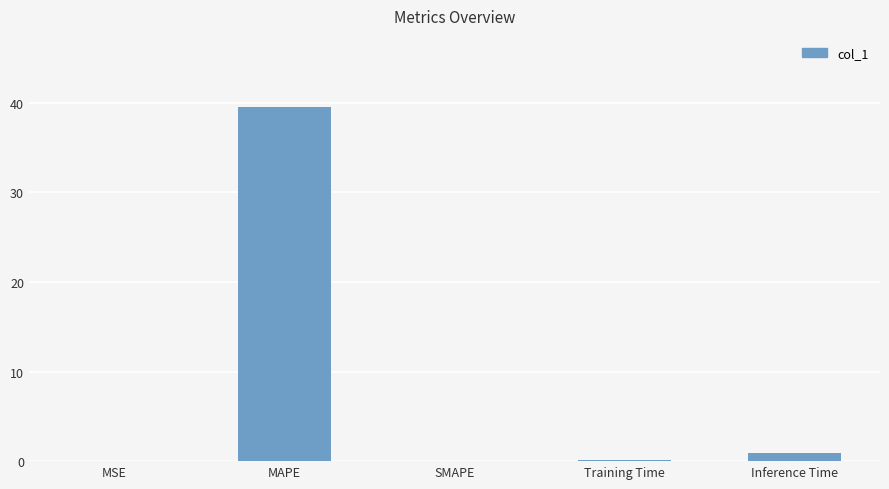

Count the number of data series in this chart.

1